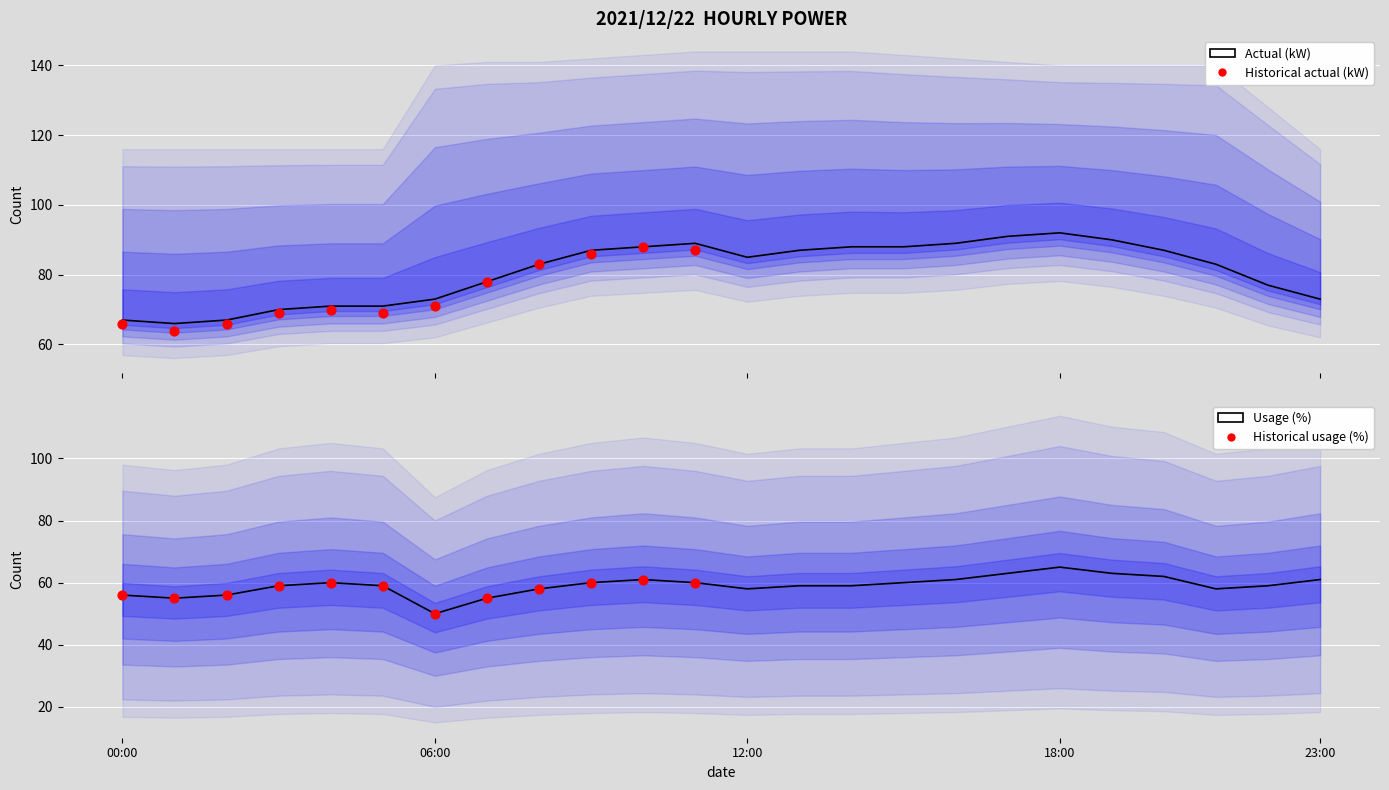

Is the value of usage_pct at 17 greater than the value of actual_kW at 18:00?

No